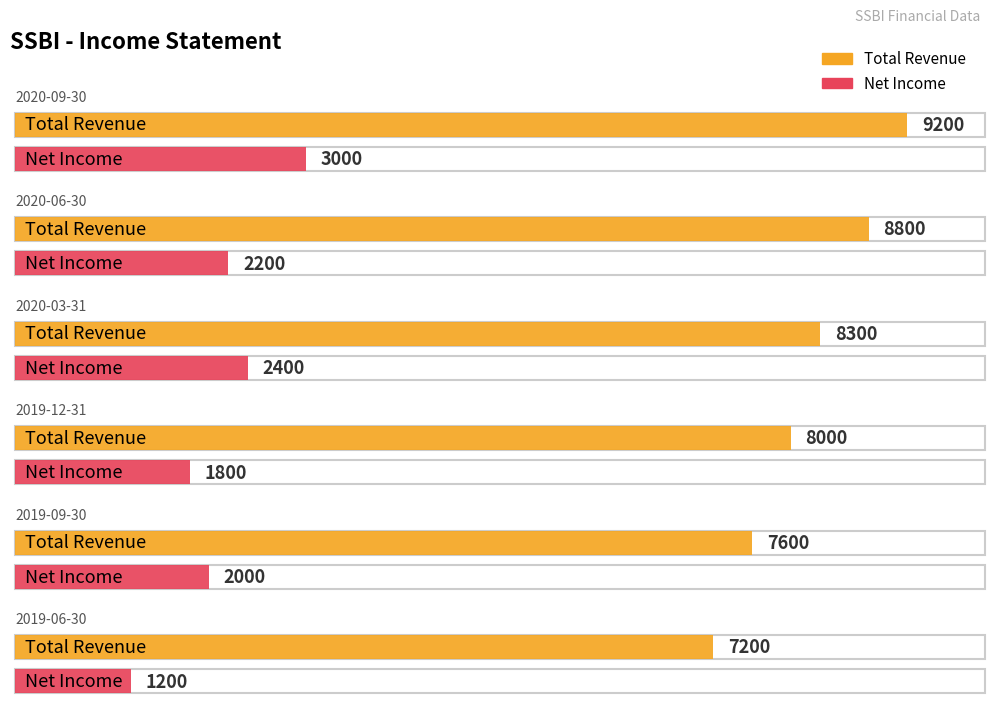

At 2019-12-31, list the series in order from largest to smallest.

Total Revenue, Net Income